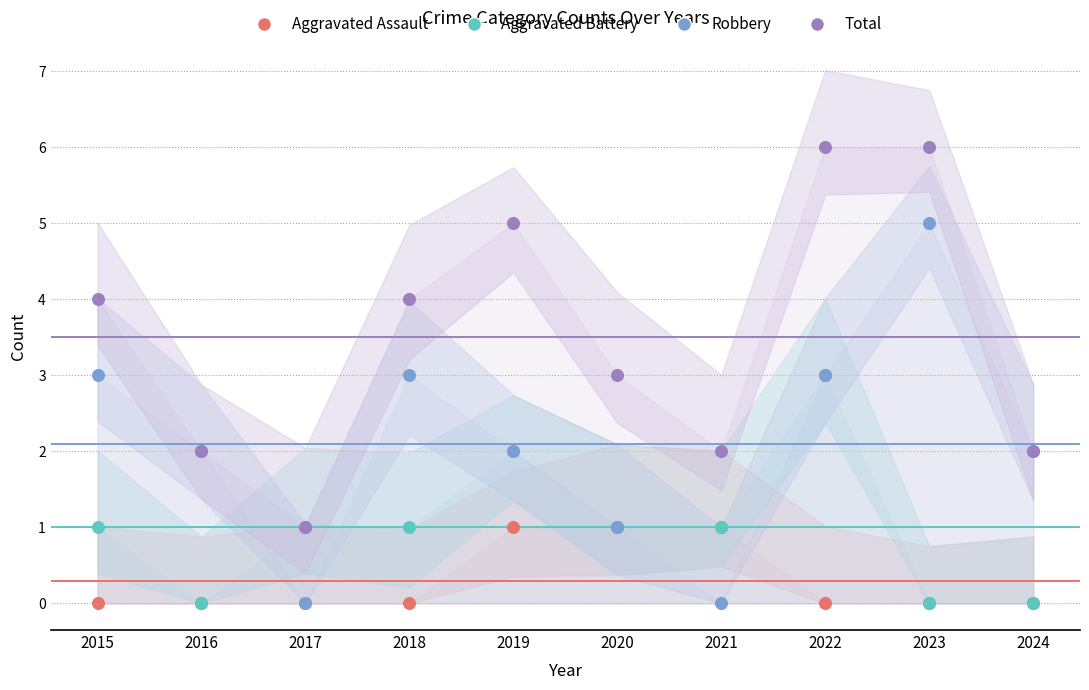

What is the total value across all series at 2016?

4